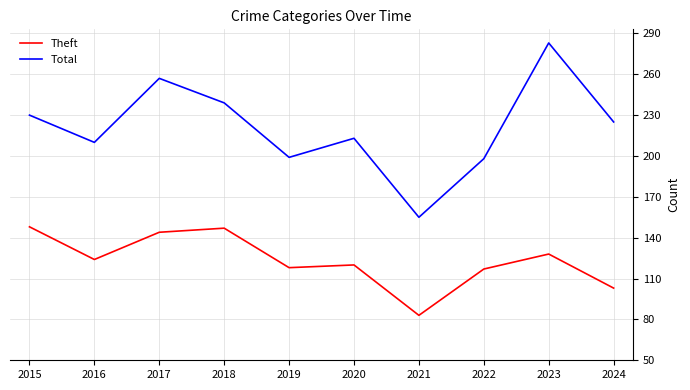

At which label does Theft reach its minimum?

2021